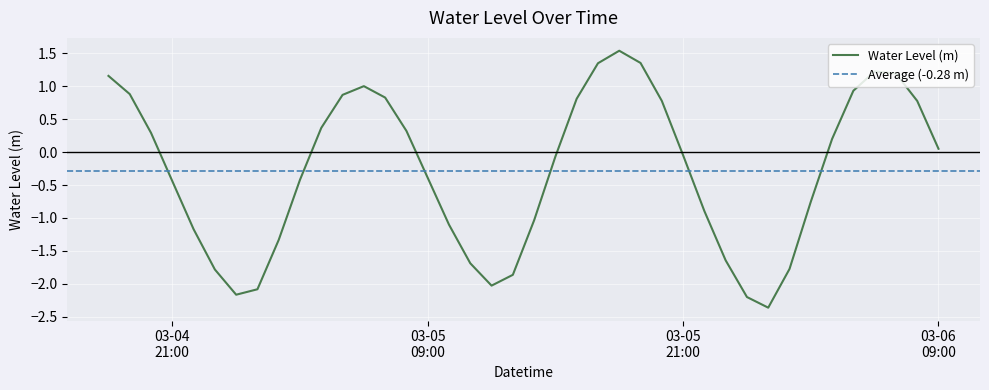

Which label corresponds to the largest value in the chart?

2023-03-05 18:00:00